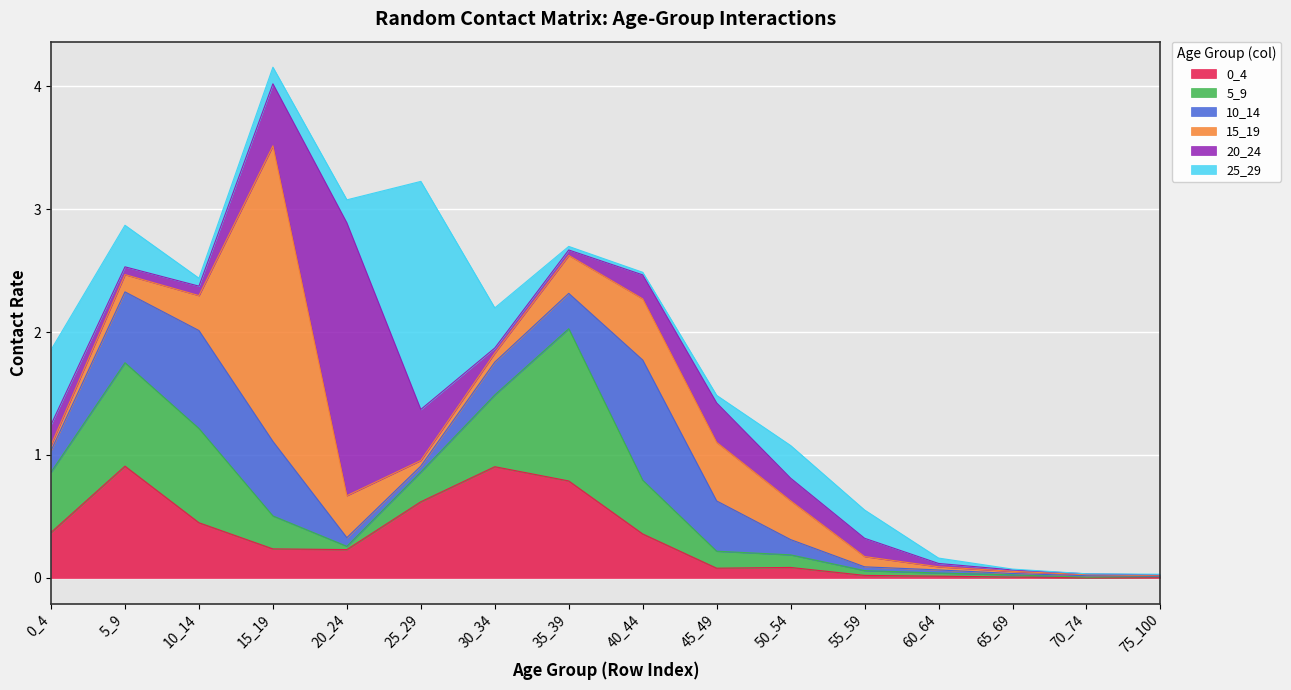

What is the total value across all series at 20_24?

3.1